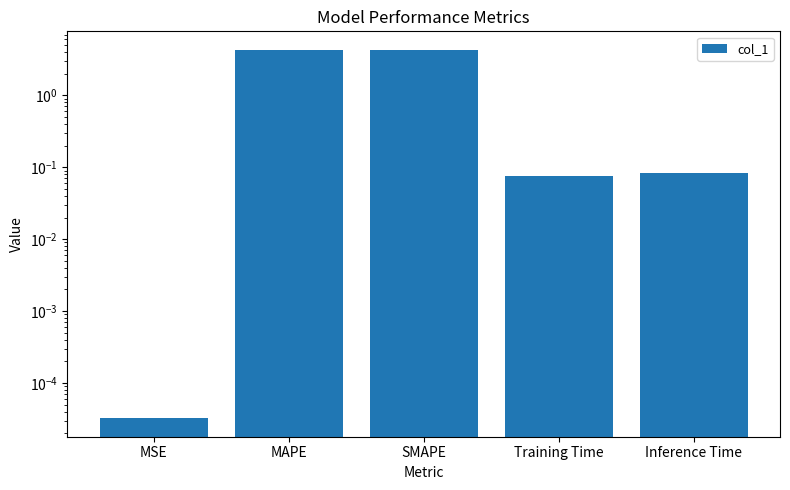

What is the sum of all values?

8.7